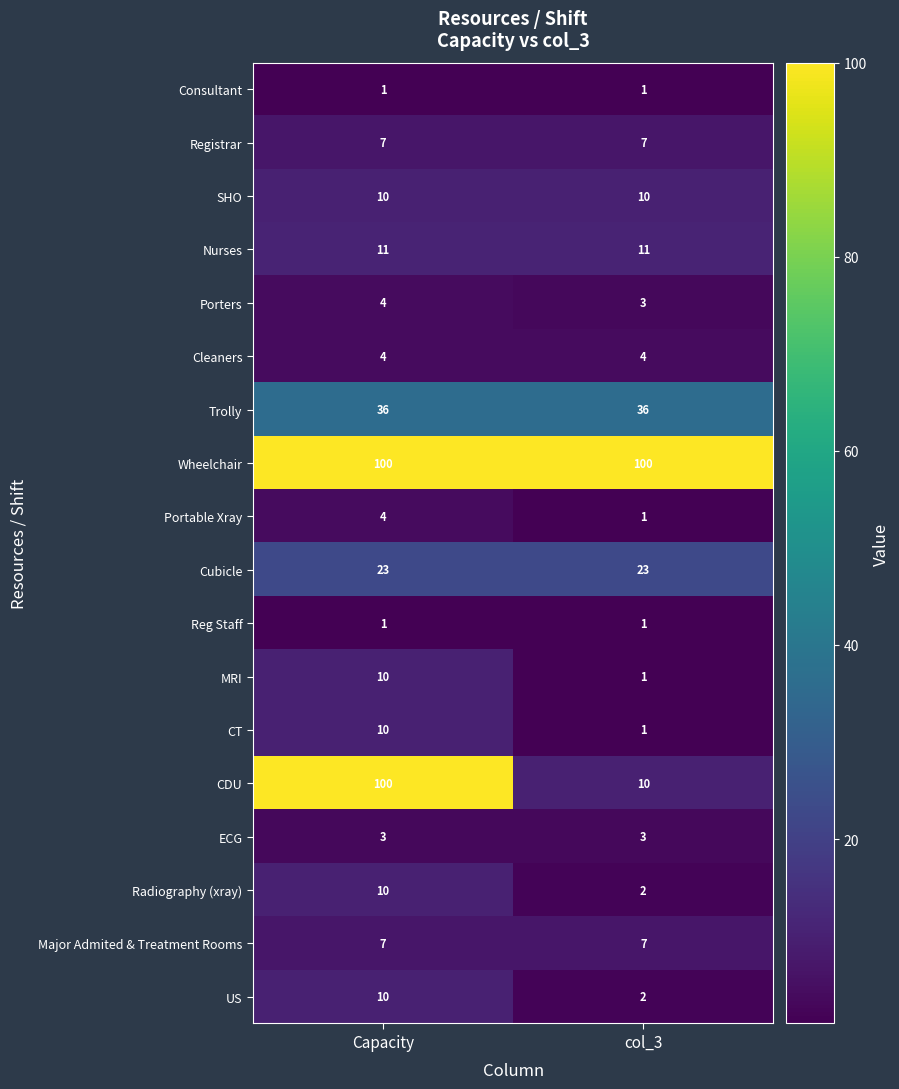

What is the minimum value shown in the chart?

1